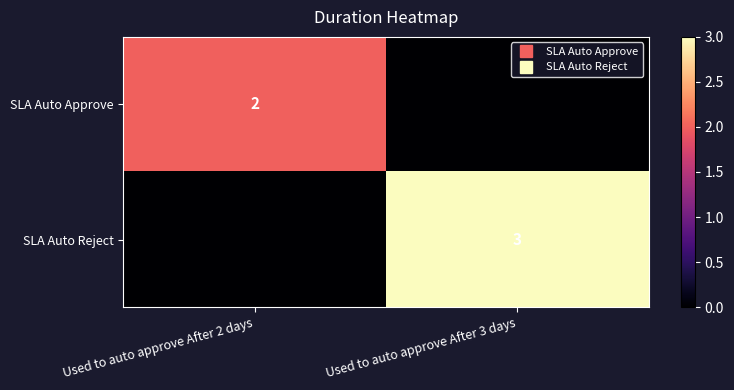

Which series changed the most between Used to auto approve After 2 days and Used to auto approve After 3 days?

SLA Auto Reject